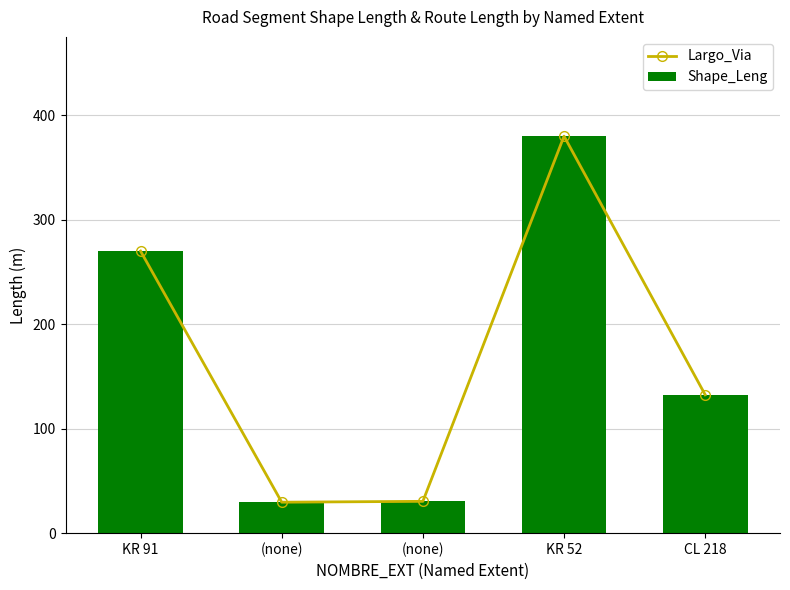

The Shape_Leng series shows 181.5 at KR 91. True or false?

False